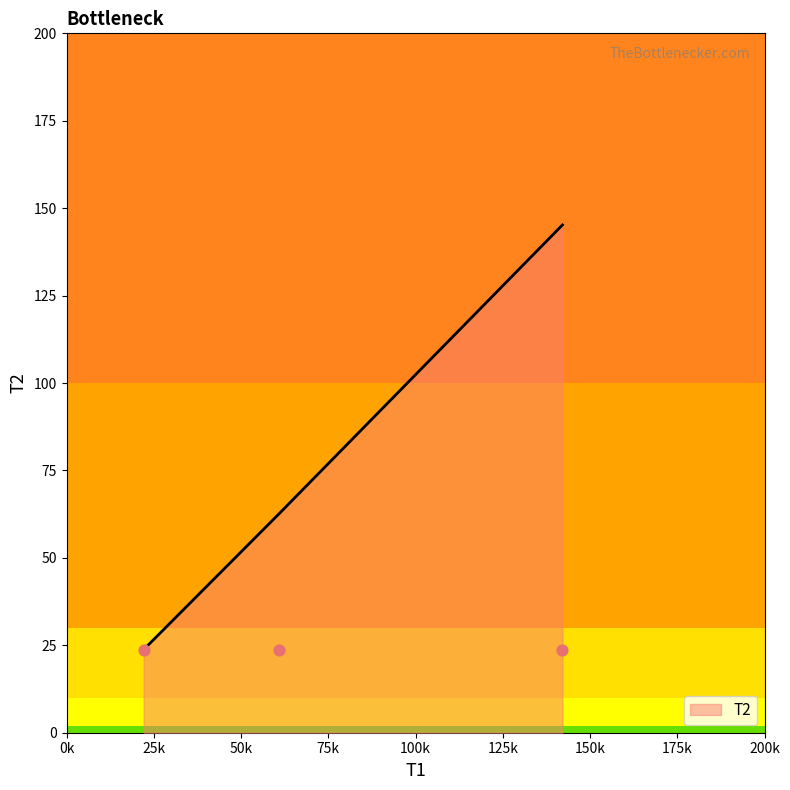

What is the change in value from 60.817 to 142.08?

+82.7